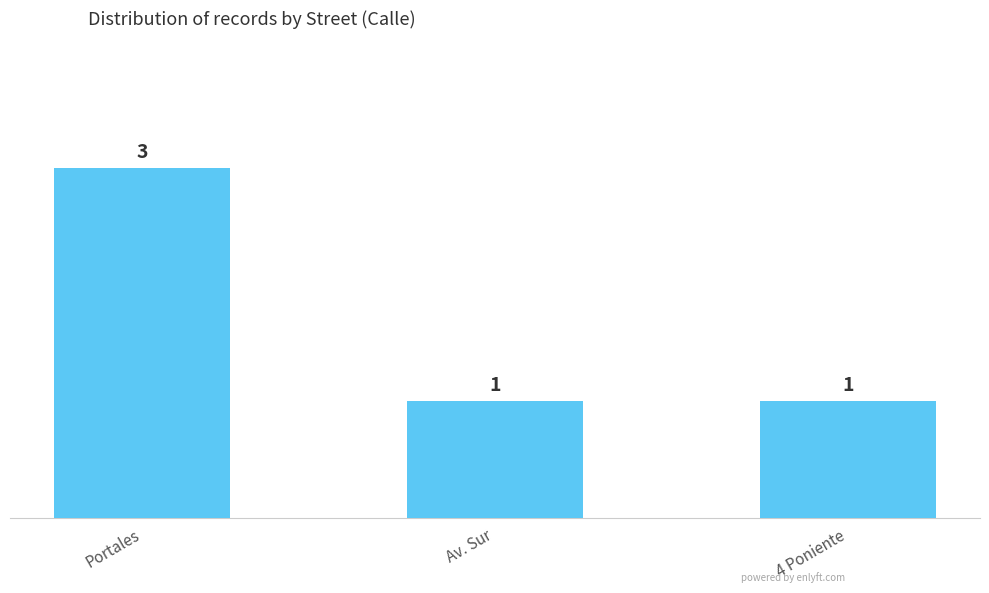

What is the approximate value at Av. Sur?

1